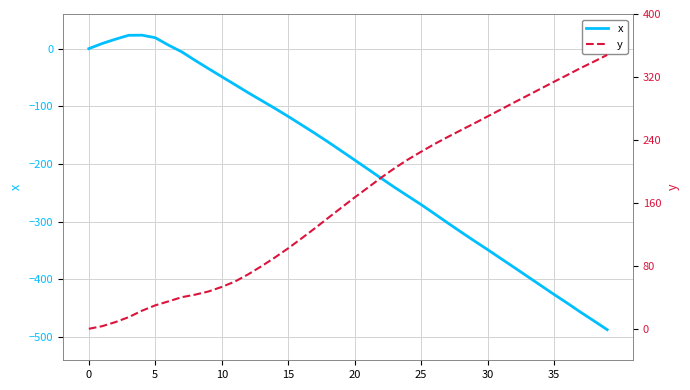

The x series shows -270.2 at 25. True or false?

True